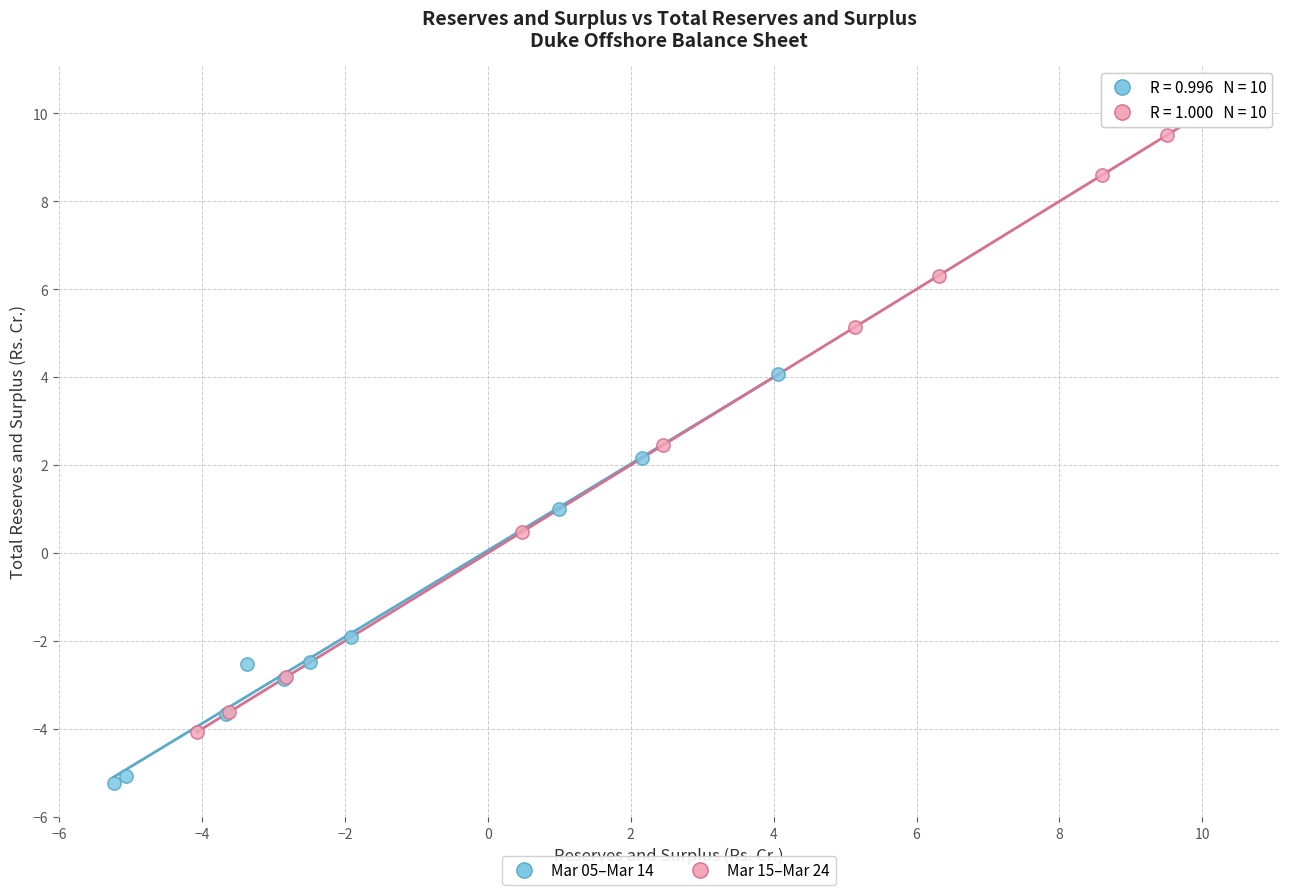

Which series has the largest Y range (max minus min)?

Mar 15–Mar 24